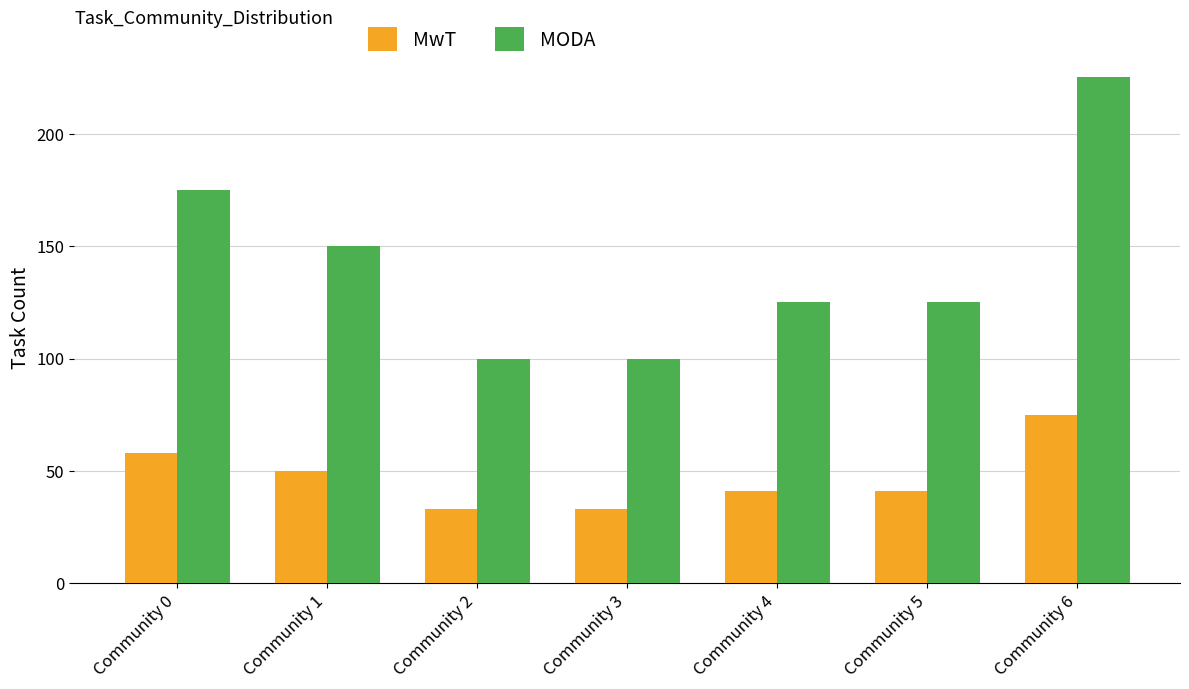

Reading left to right, transcribe all the data shown in this chart.

MwT: 58	50	33	33	41	41	75
MODA: 175	150	100	100	125	125	225